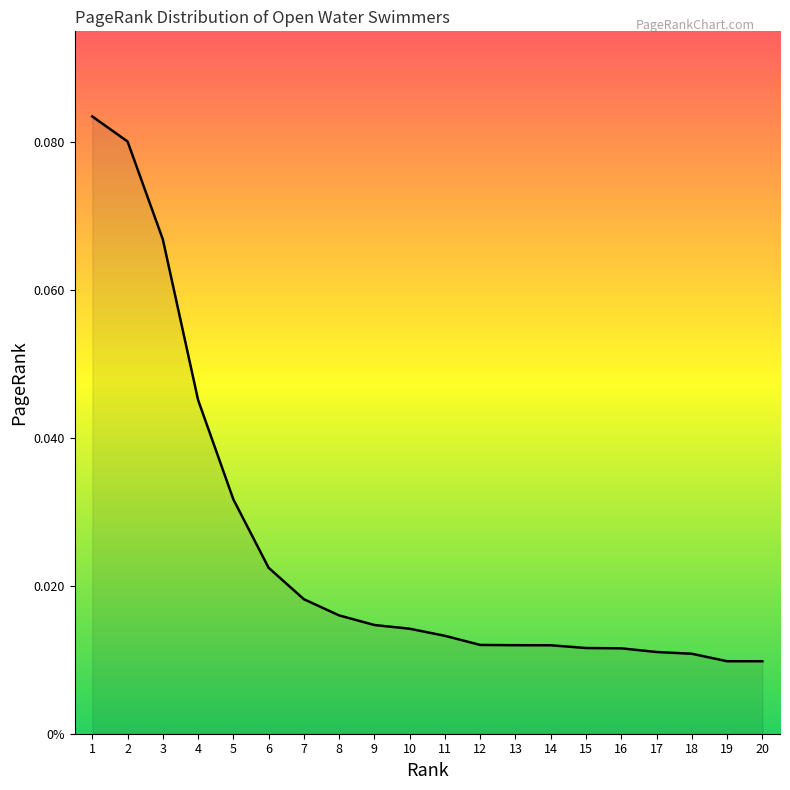

Is this an area chart (filled region under the line)?

Yes